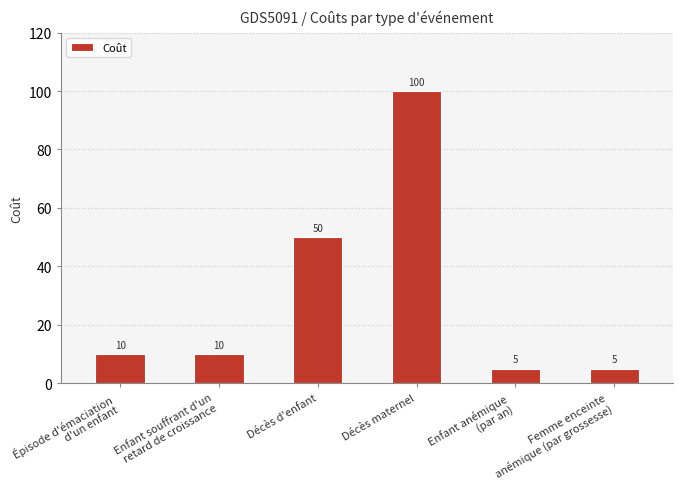

What is the greatest value displayed?

100